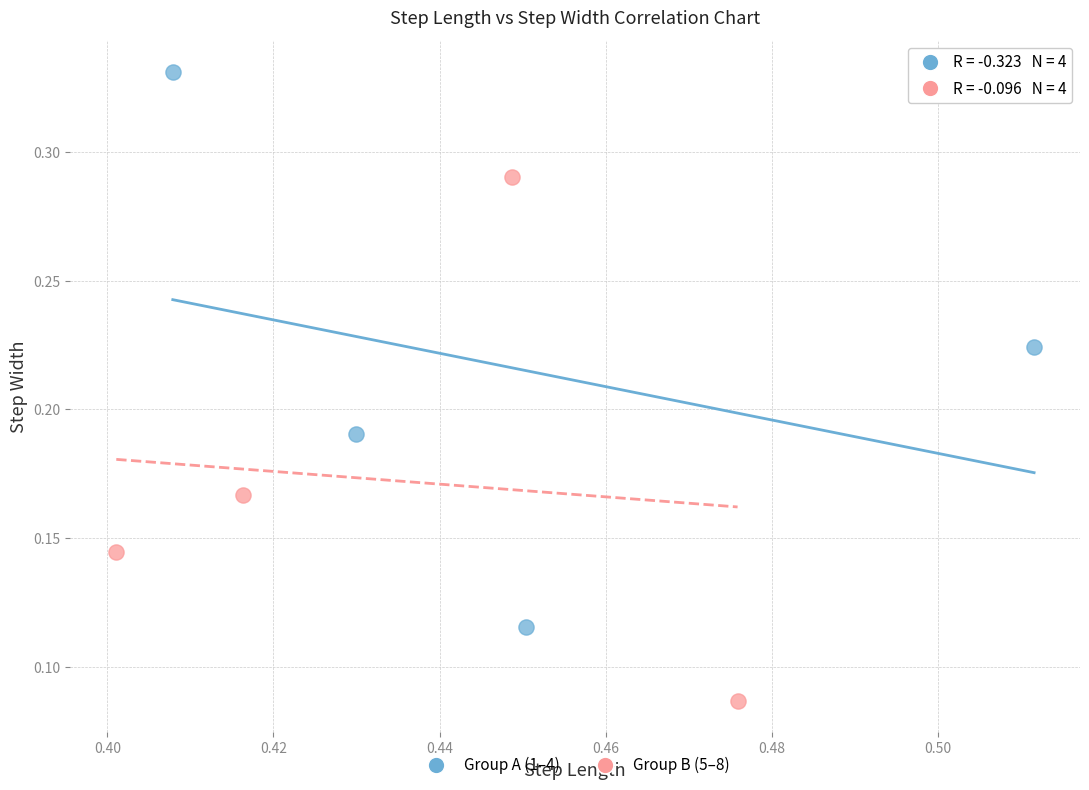

Which series contains the lowest Y value?

Group B (5–8)